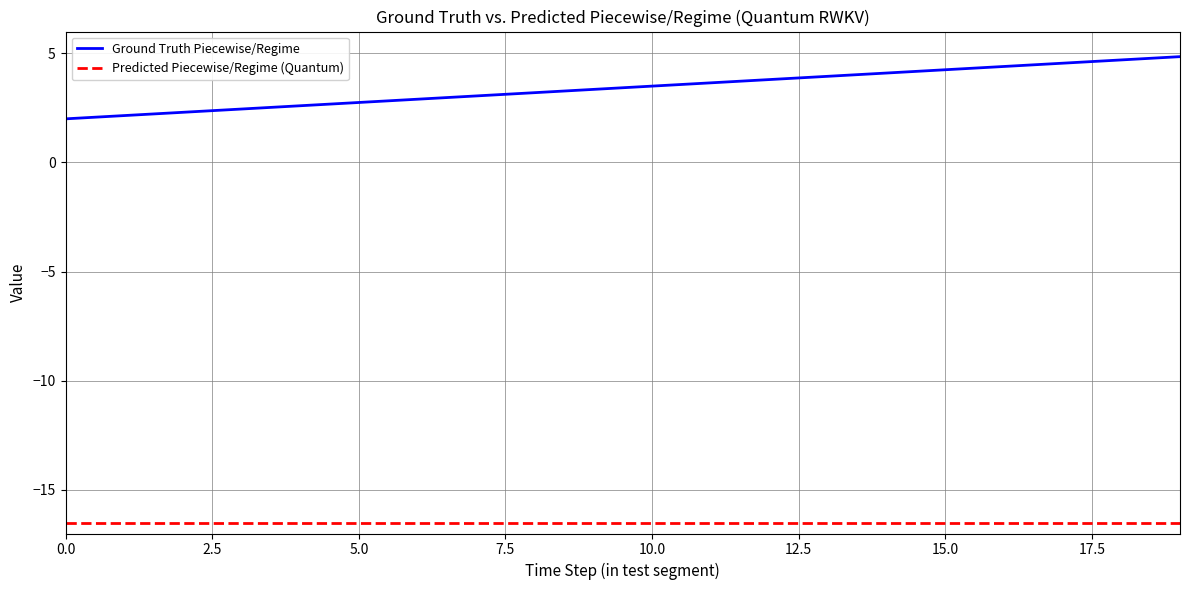

List the series in order of their overall mean, lowest first.

Predicted Piecewise/Regime (Quantum), Ground Truth Piecewise/Regime